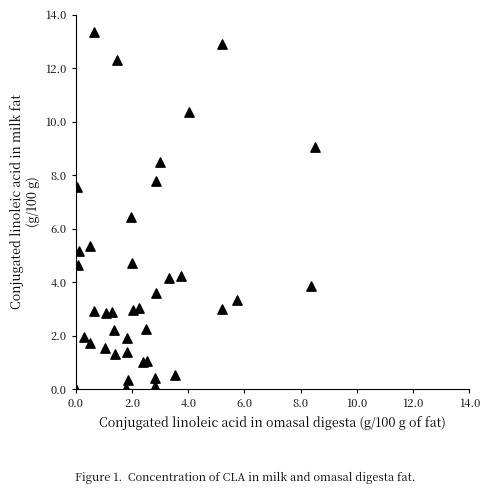

What Y value in the scatter plot is closest to 6?

6.4